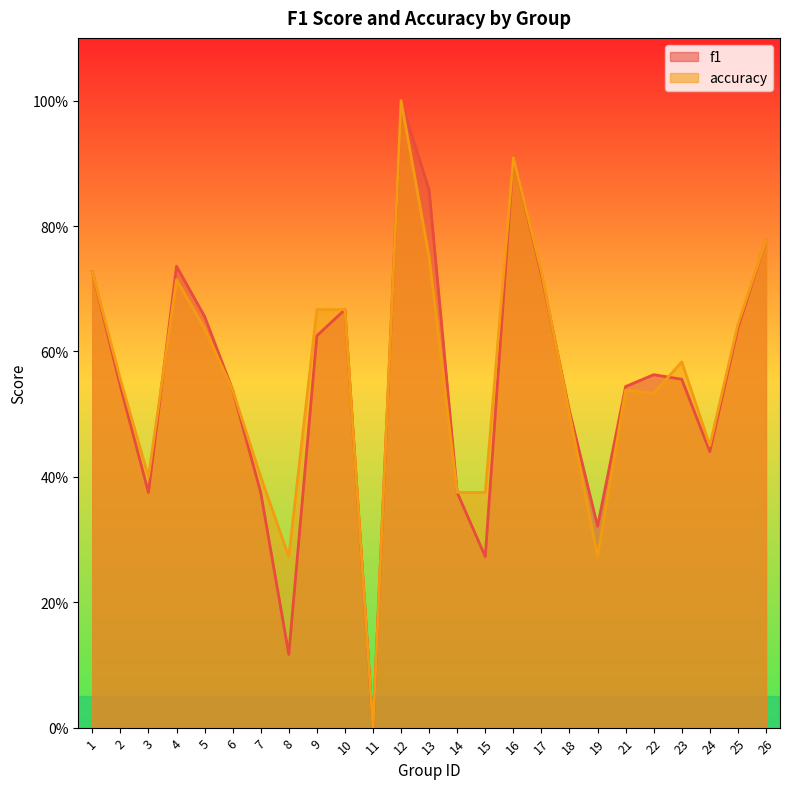

Rank the series at 2 from lowest to highest value.

f1, accuracy